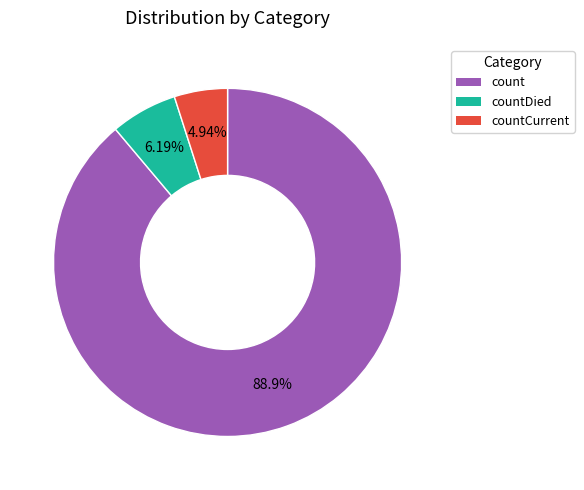

What is the largest slice in the pie chart?

count